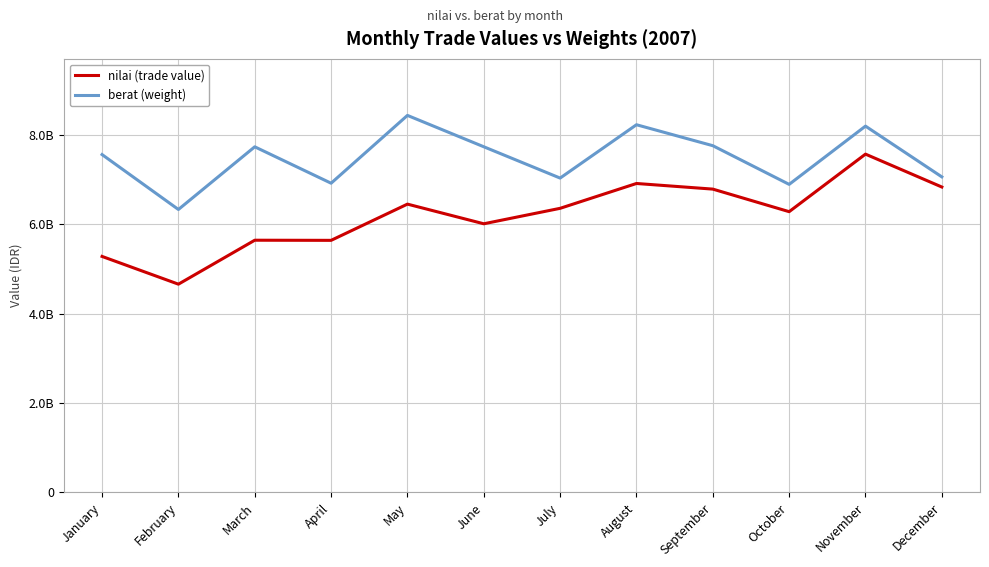

Reading left to right, list all the values displayed in this chart.

nilai (trade value): January=5284000000	February=4663000000	March=5647000000	April=5644000000	May=6455000000	June=6015000000	July=6361000000	August=6917000000	September=6791000000	October=6286000000	November=7574000000	December=6838000000
berat (weight): January=7564000000	February=6335000000	March=7738000000	April=6923000000	May=8441000000	June=7739000000	July=7038000000	August=8232000000	September=7763000000	October=6897000000	November=8201000000	December=7065000000